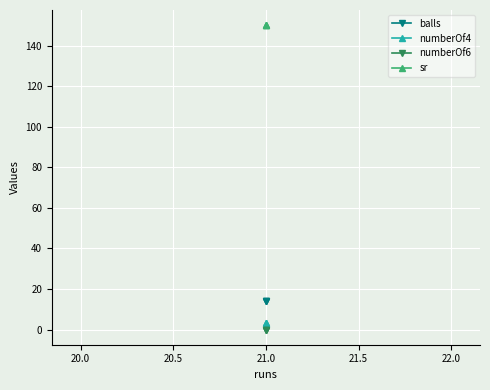

True or false: balls has a value of 21 at 21.0.

False